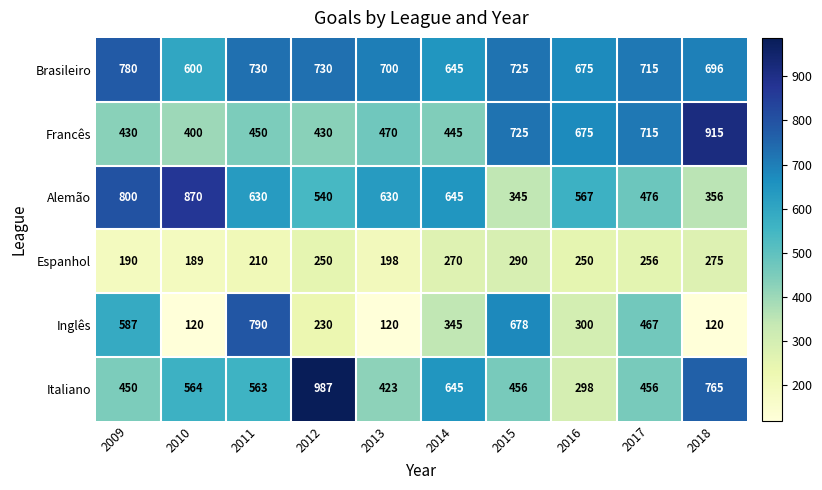

What is the smallest value displayed?

120